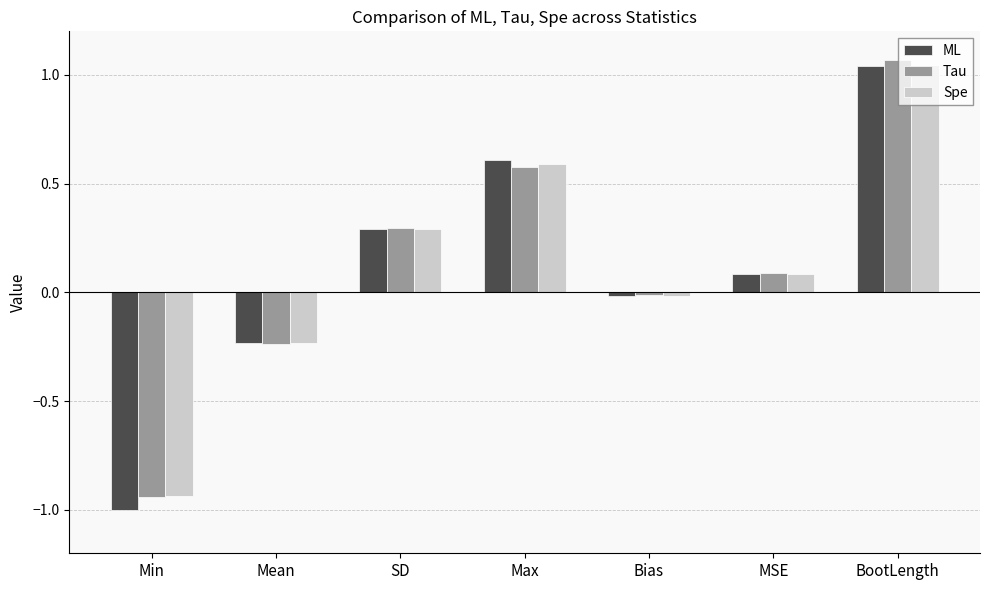

What are all the series names shown in the legend?

ML, Tau, Spe